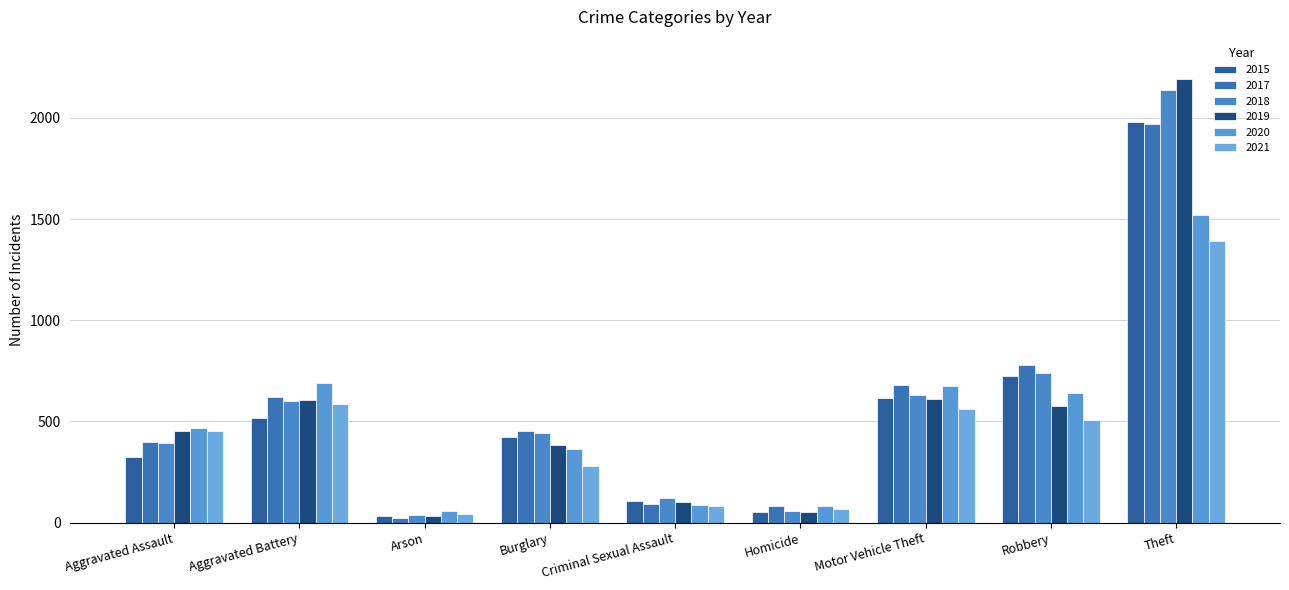

Does the chart contain stacked bars?

No